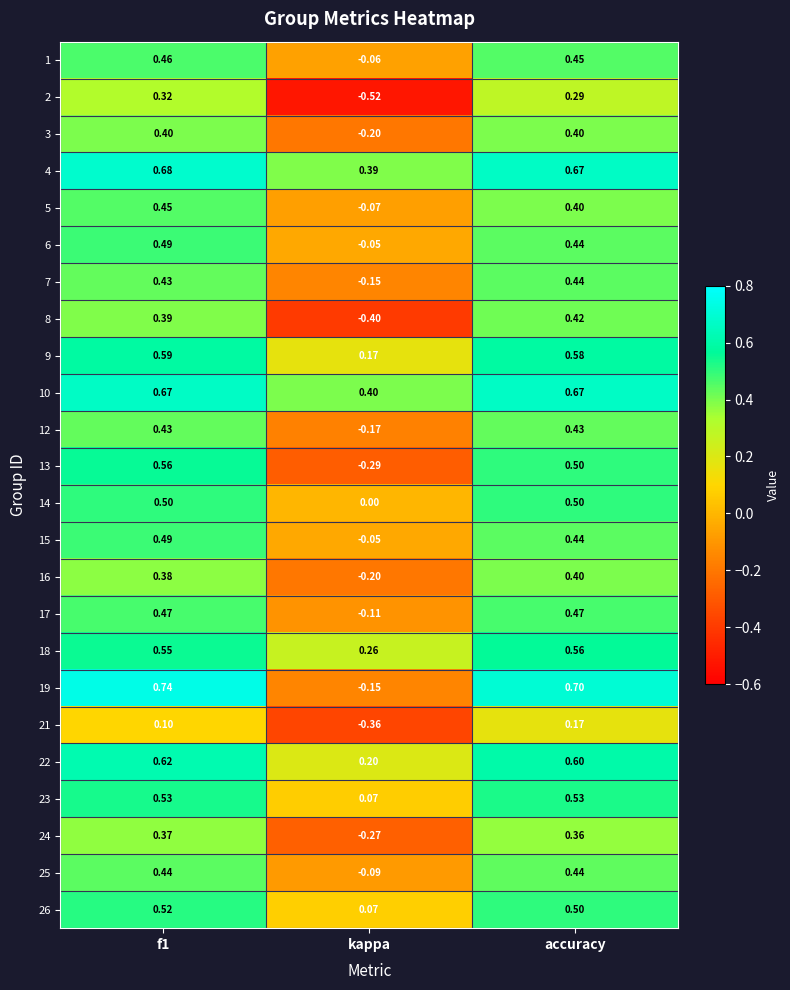

Which category has the lowest value across all series?

kappa